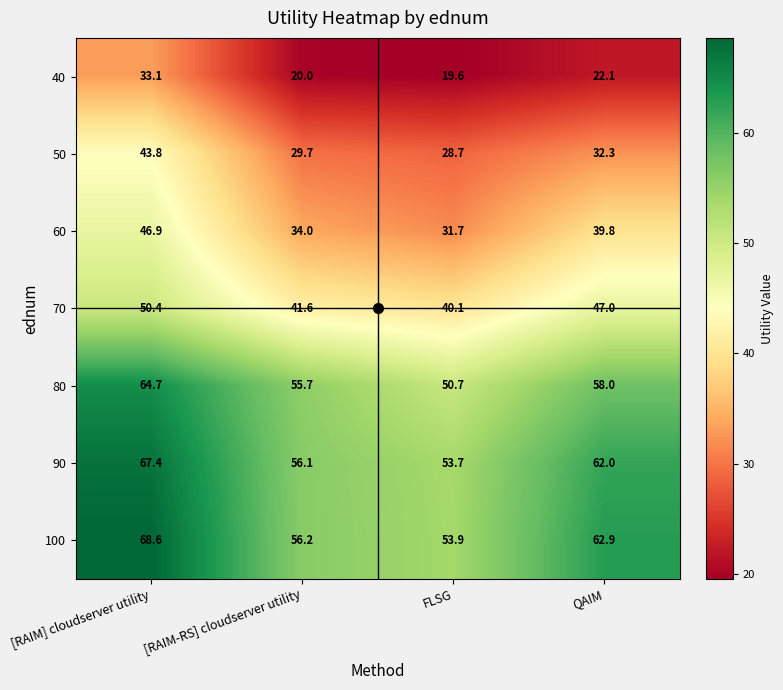

At which category is the sum across all series the highest?

[RAIM] cloudserver utility